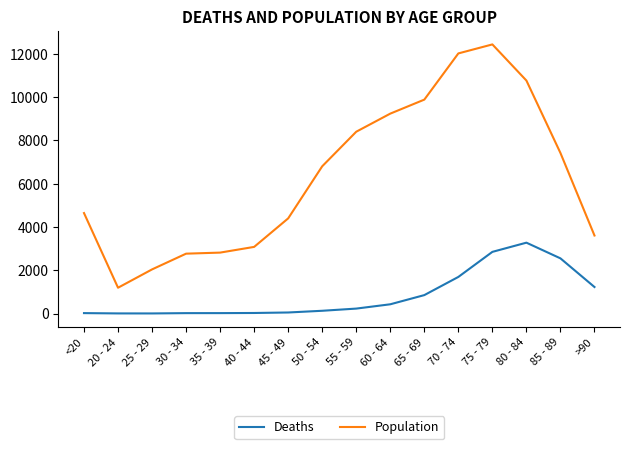

What is the greatest value displayed?

12434